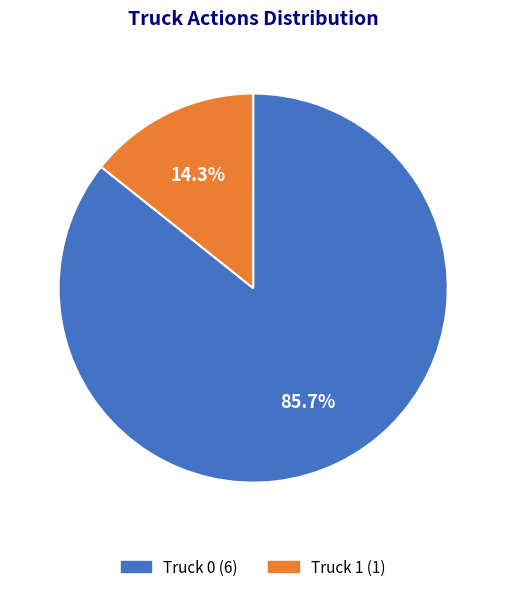

Does Truck 0 account for over 50% of the chart?

Yes